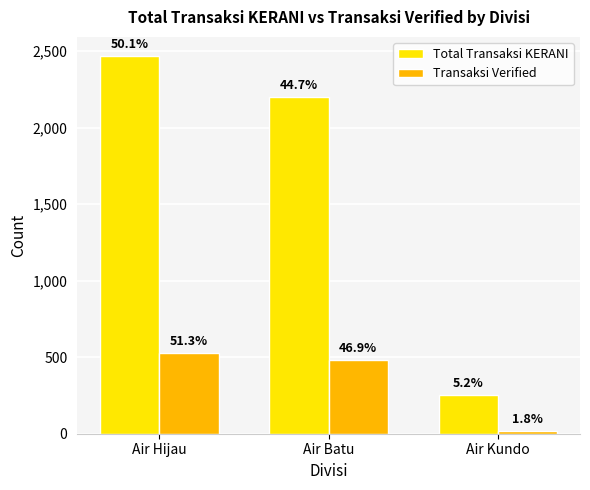

Does the chart contain stacked bars?

No